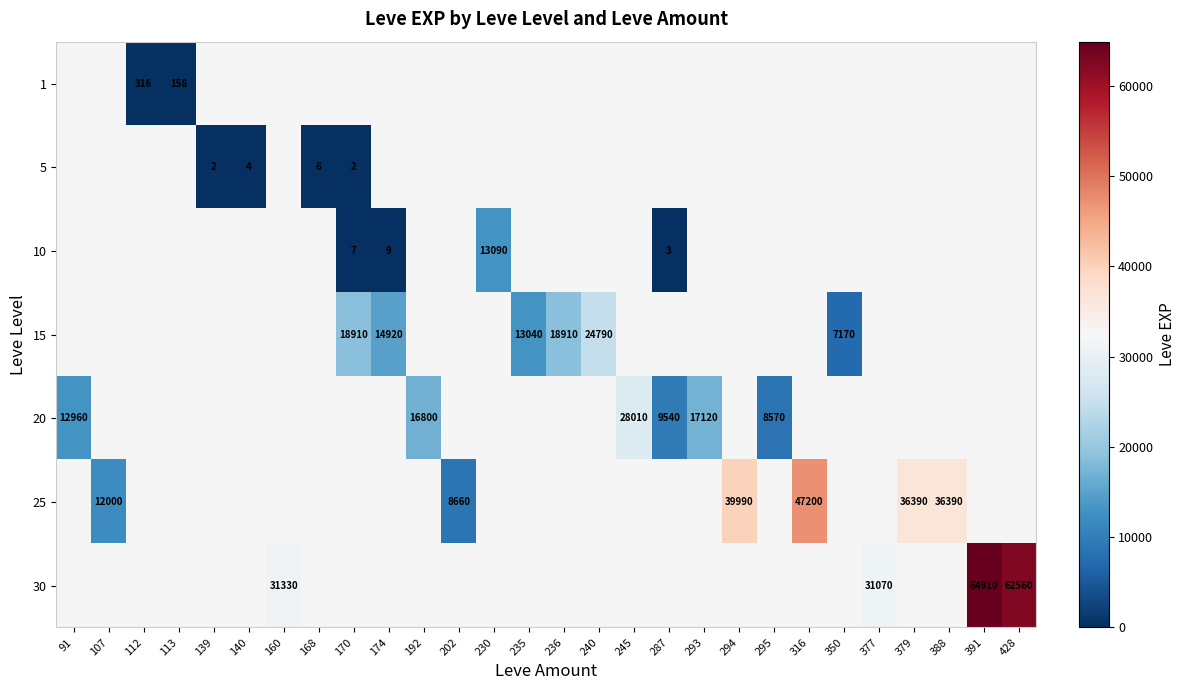

What is the greatest value displayed?

64910.0